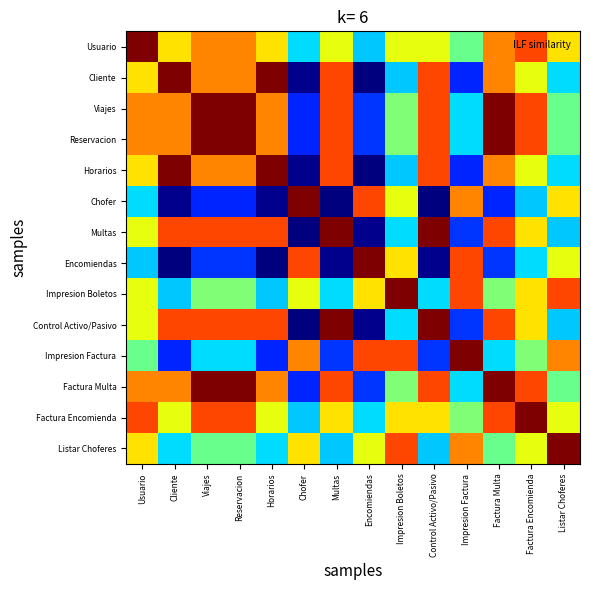

At Reservacion, list the series in order from largest to smallest.

Reservacion, Viajes, Factura Multa, Multas, Control Activo/Pasivo, Factura Encomienda, Usuario, Cliente, Horarios, Impresion Boletos, Listar Choferes, Impresion Factura, Encomiendas, Chofer